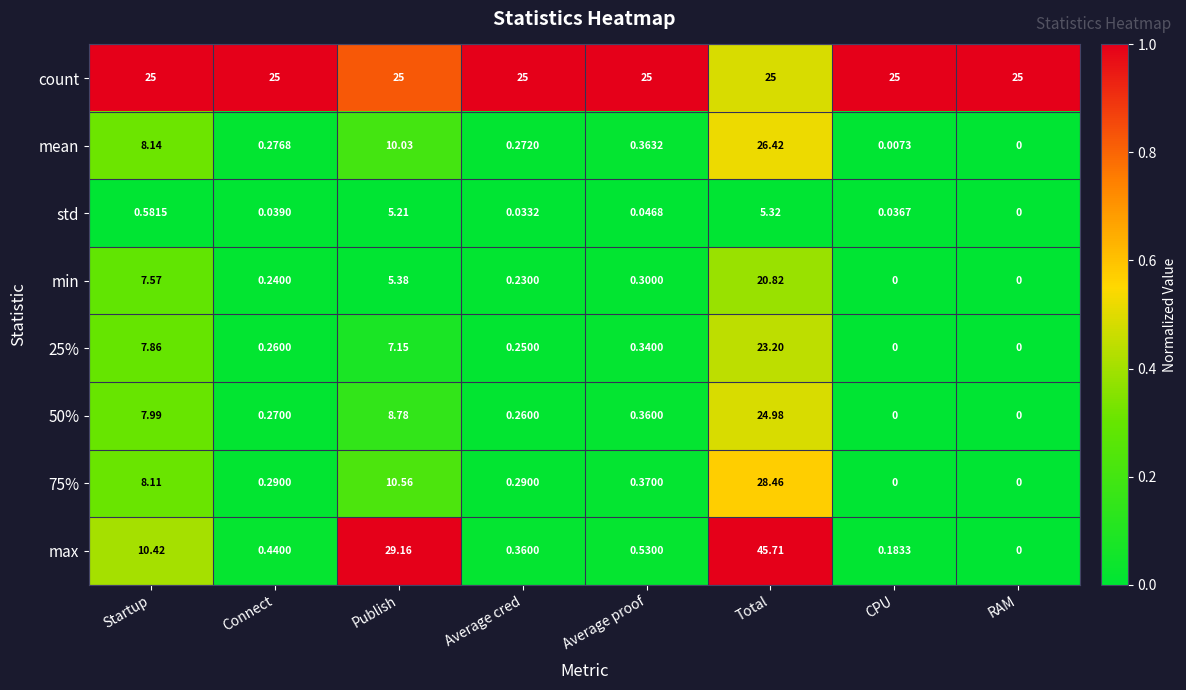

Which category has the lowest value in the mean series?

RAM